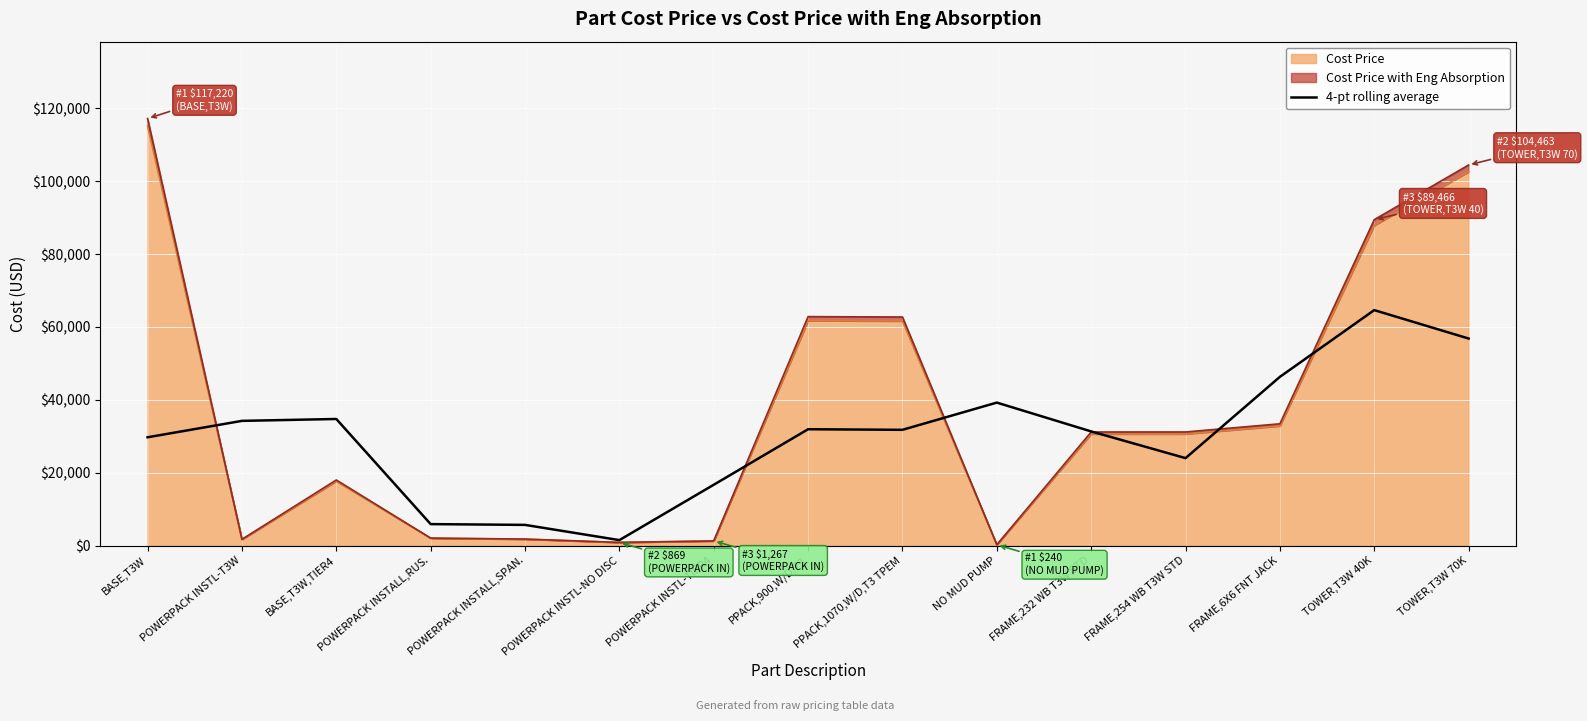

What is the change in value from POWERPACK INSTL-T3W to FRAME,6X6 FNT JACK?

+12079.0